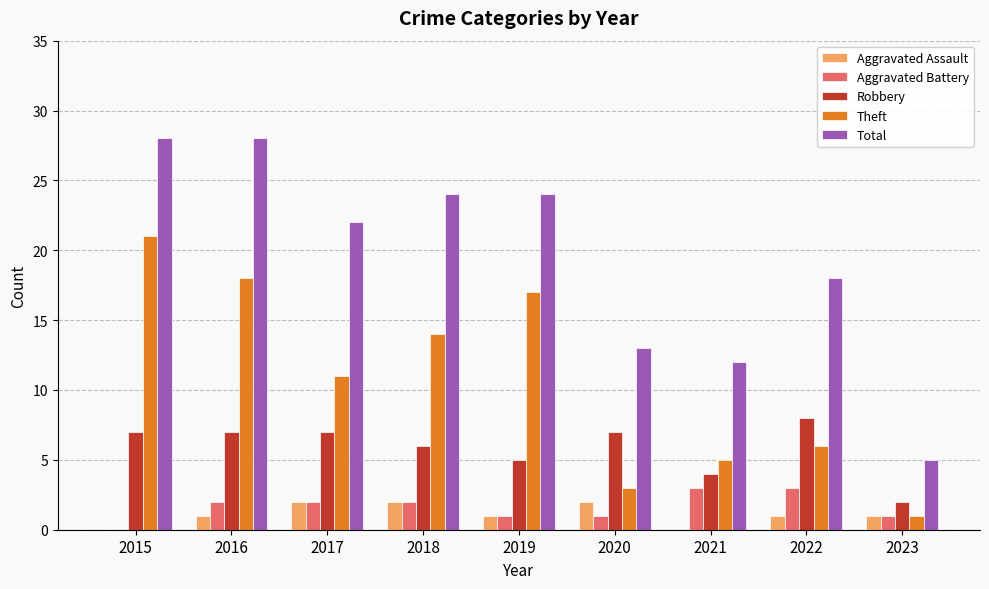

Which series changed the most between 2018 and 2023?

Total